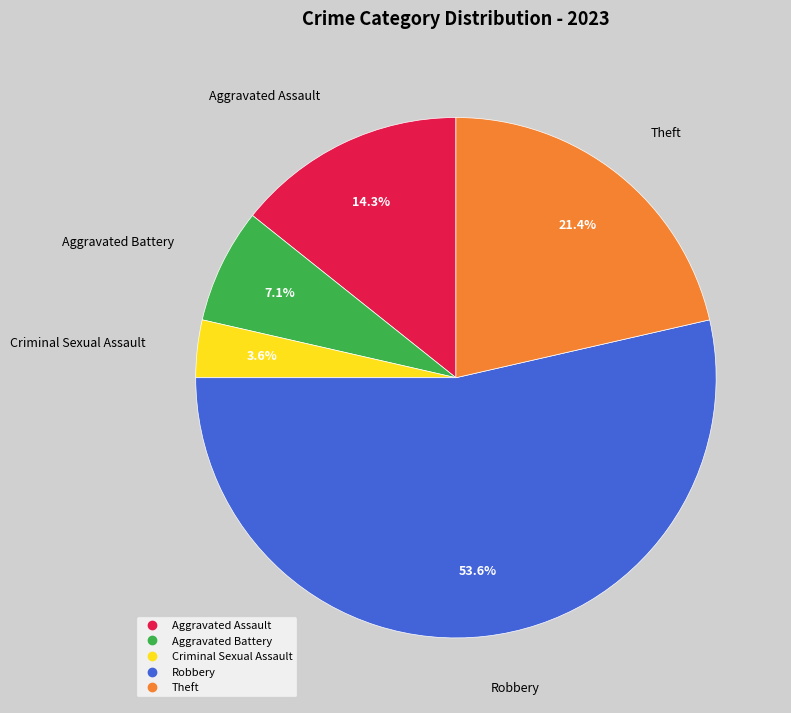

Which category has the smallest portion of the pie?

Criminal Sexual Assault